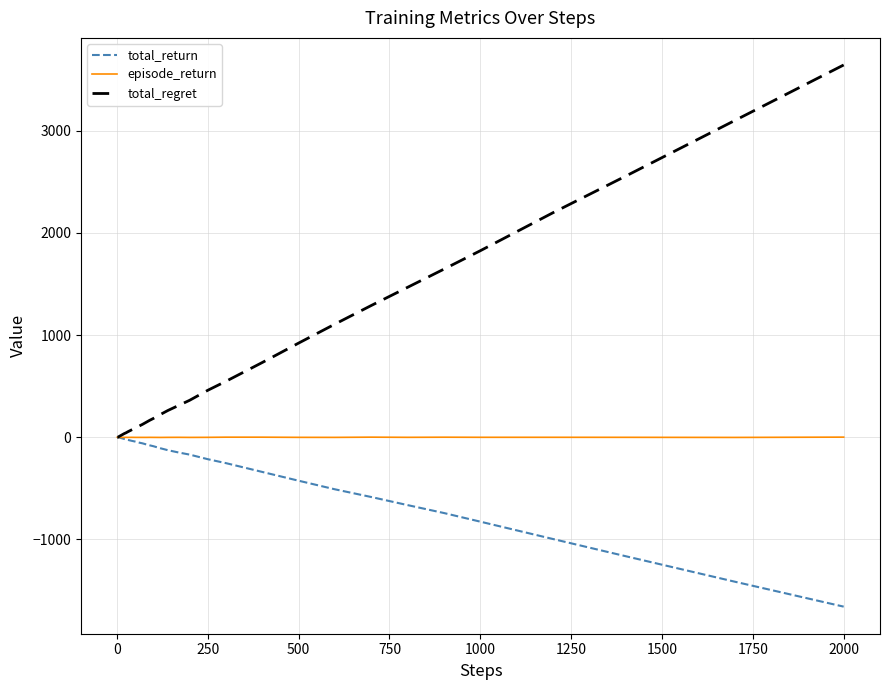

Which series has the largest total across all categories?

total_regret